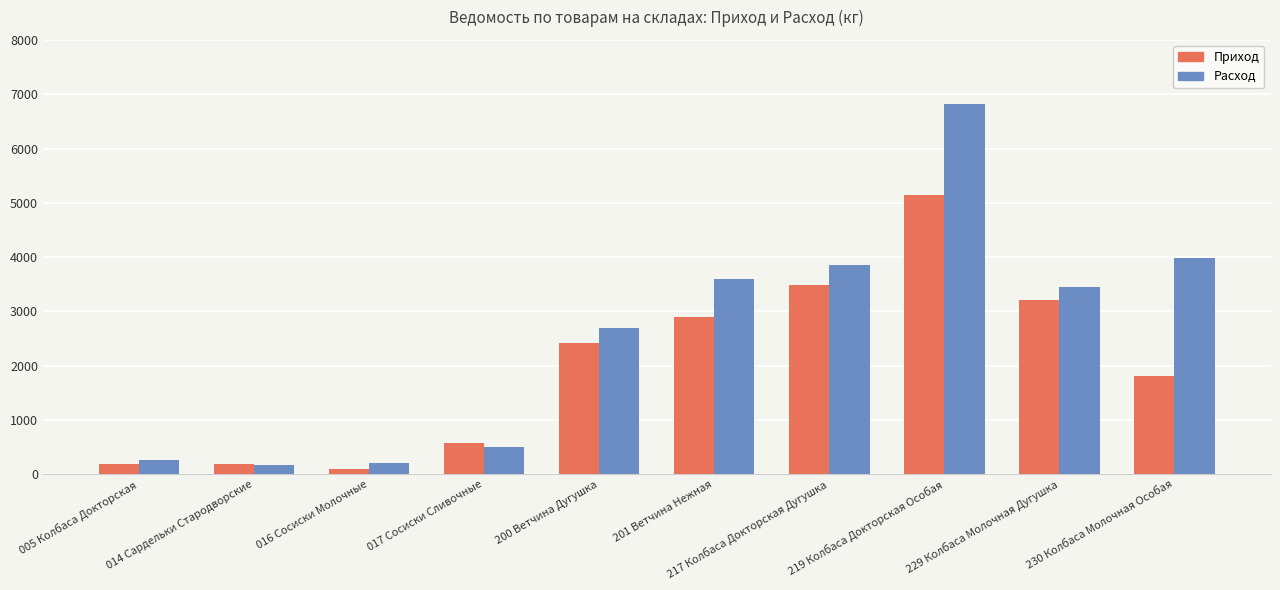

How many values in the Расход series exceed 3458?

5